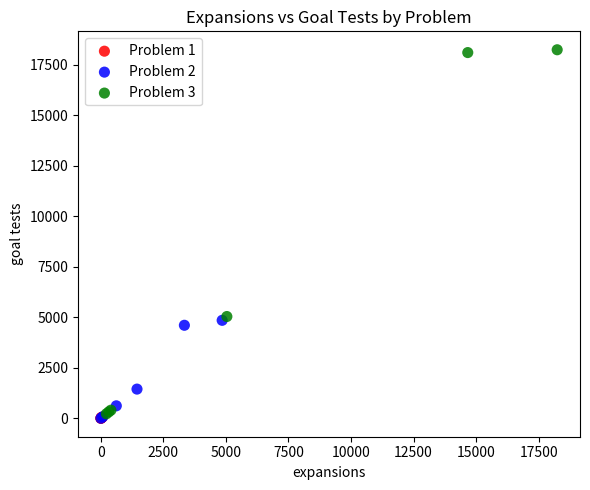

Which series reaches the maximum Y coordinate?

Problem 3